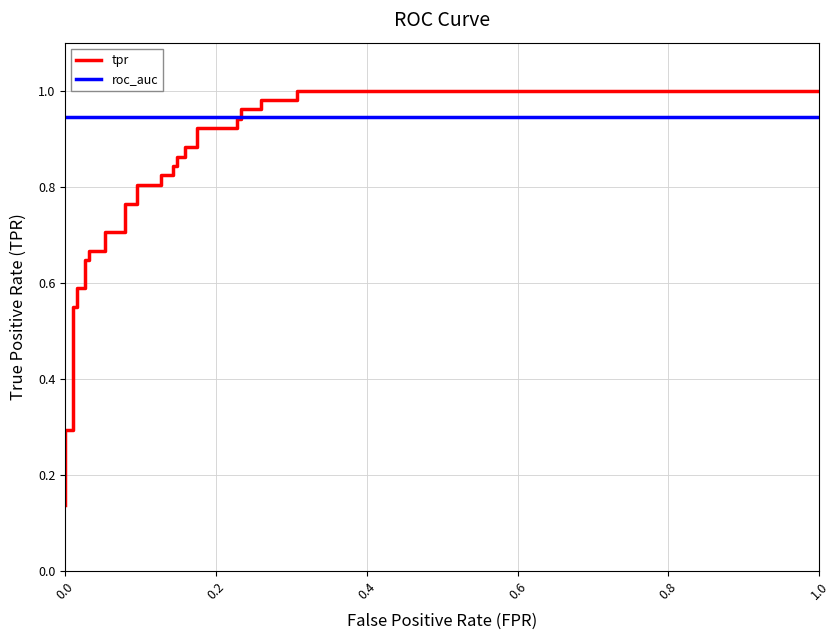

Is it true that roc_auc equals 0.9 at 0.6?

True